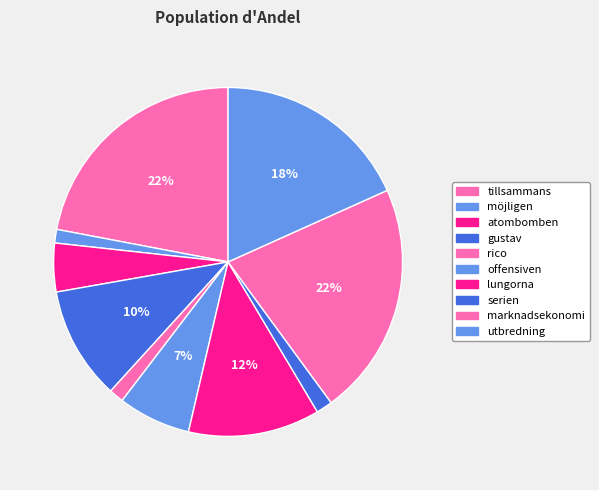

To the nearest percent, what portion does gustav represent?

10%